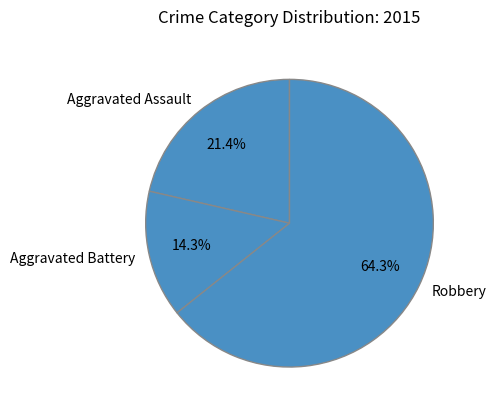

What is the majority slice?

Robbery